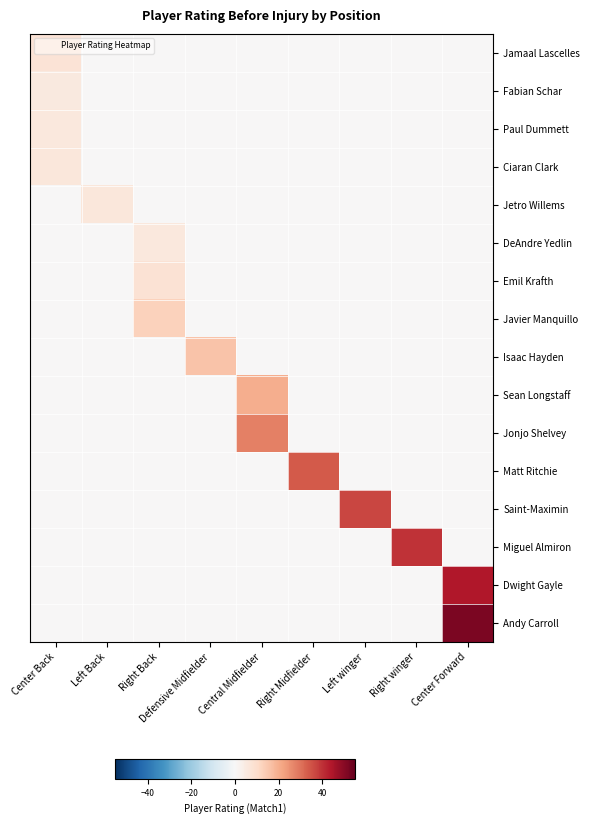

Which label corresponds to the largest value in the chart?

Center Forward